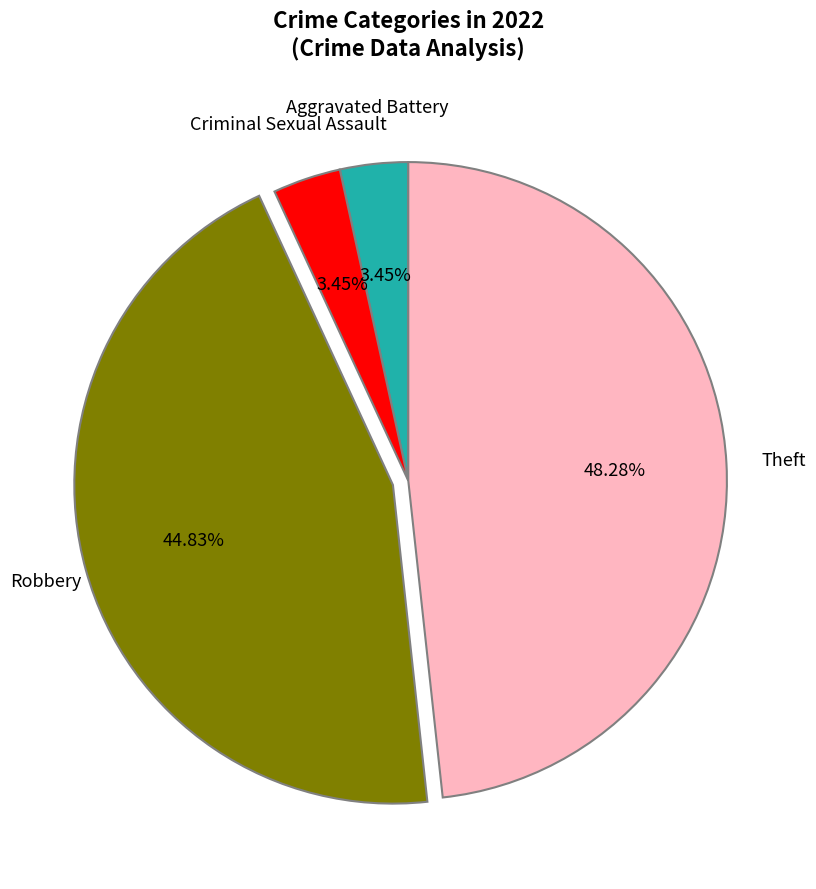

Is there a majority slice in this chart?

No